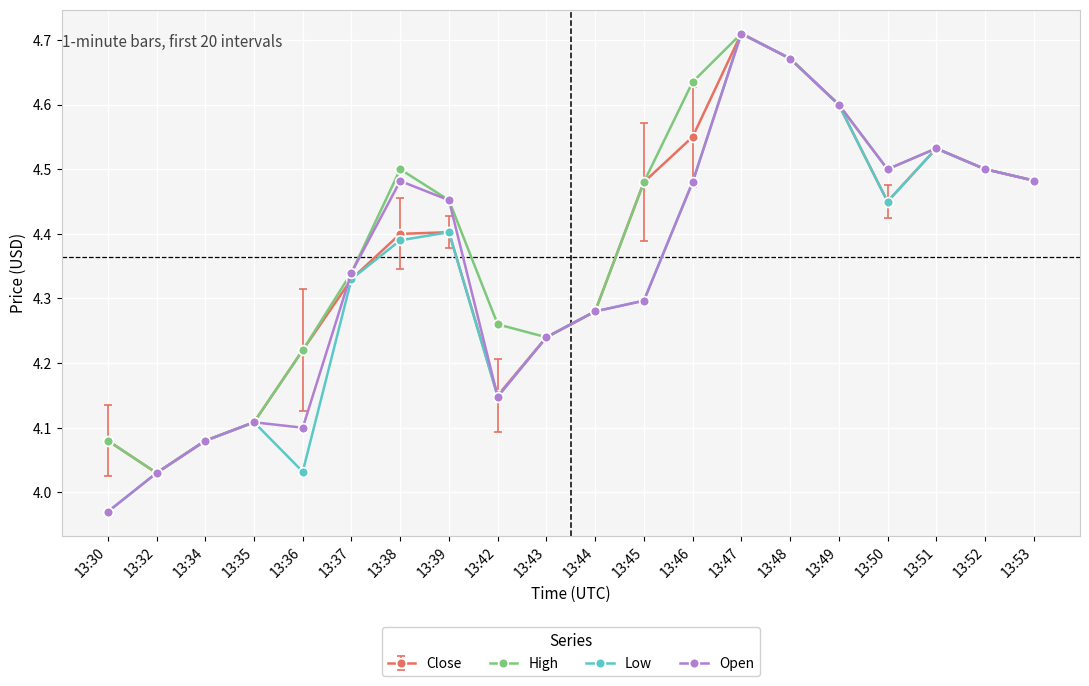

Between 13:38 and 13:51, which series saw the biggest shift?

Low